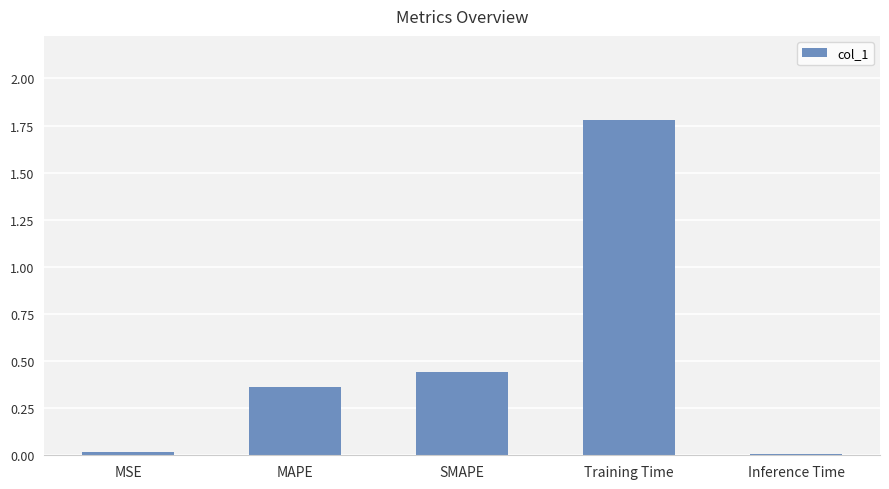

What is the label of the 3rd bar from the right?

SMAPE